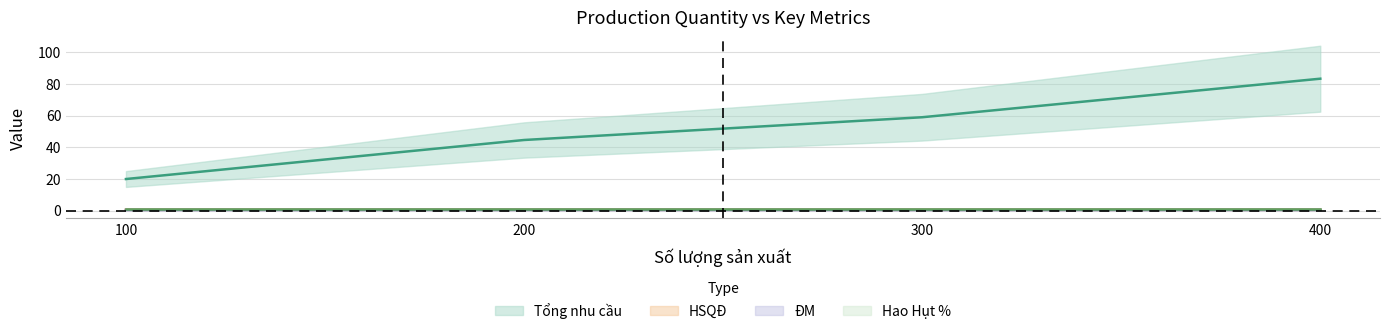

Reading left to right, transcribe all the data shown in this chart.

Tổng nhu cầu: 19.9	44.6	59.0	83.3
HSQĐ: 0.5	0.5	0.5	0.5
ĐM: 0.4	0.4	0.4	0.4